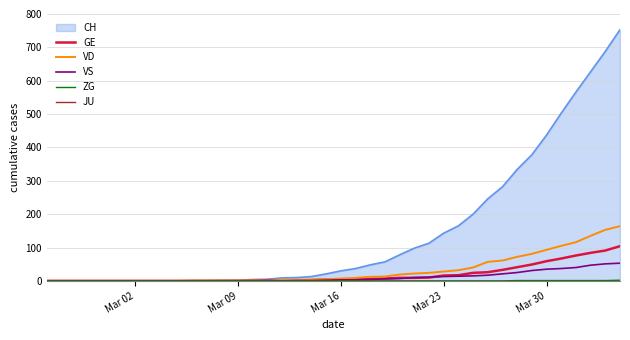

True or false: JU and VD intersect in this chart.

False